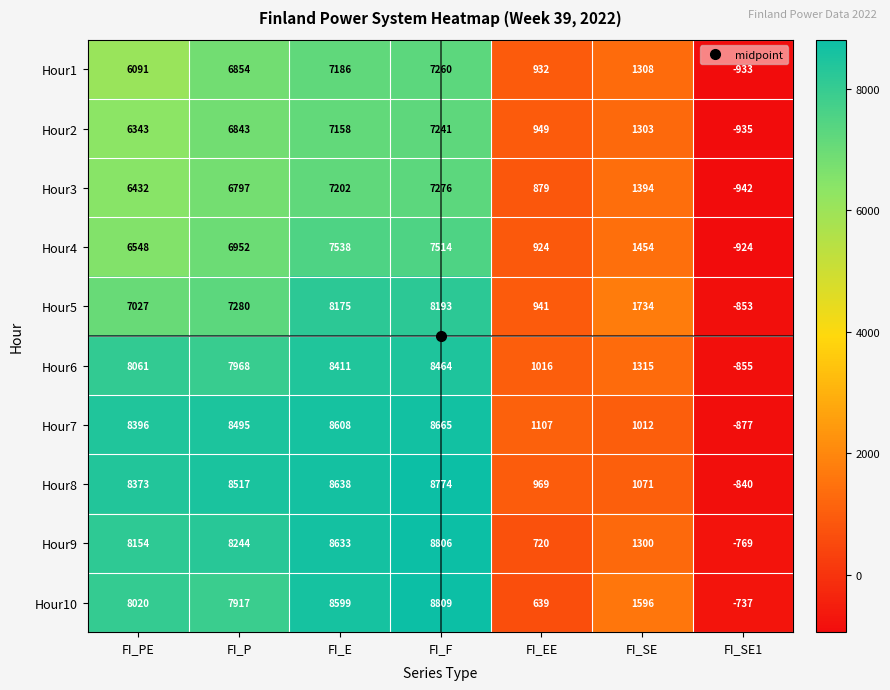

Which label corresponds to the largest value in the chart?

FI_F